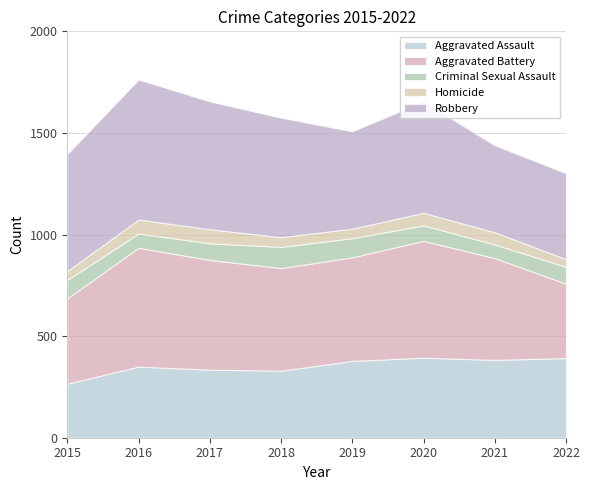

True or false: Aggravated Battery and Homicide cross at least once.

False